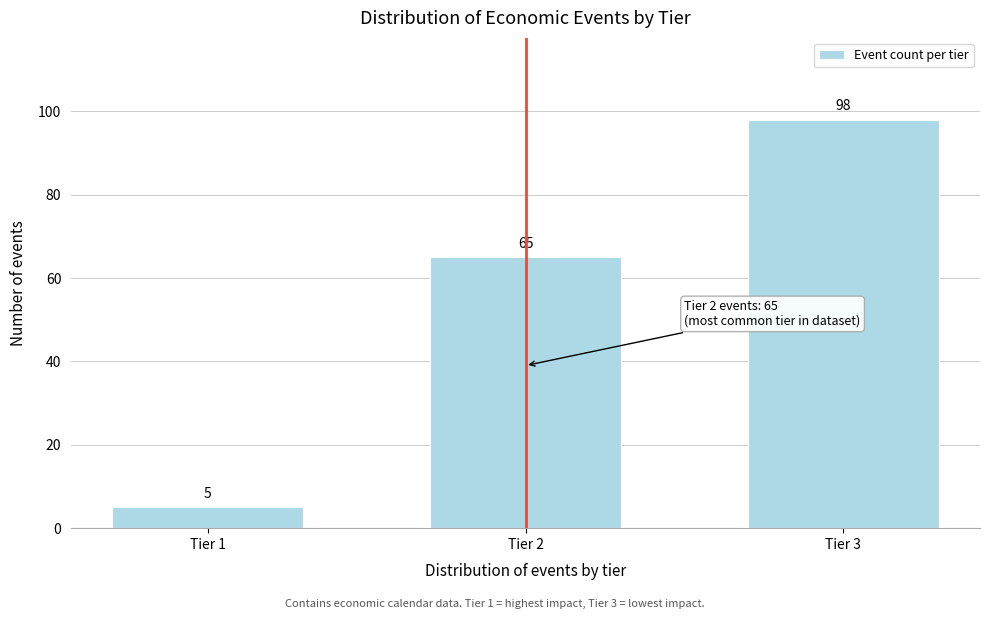

Reading left to right, extract all data points from this chart.

Tier 1=5	Tier 2=65	Tier 3=98